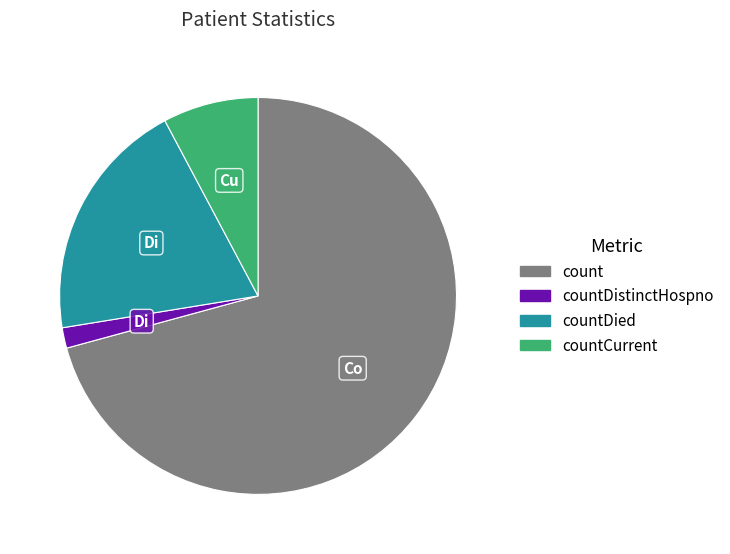

Does any single category account for the majority?

Yes